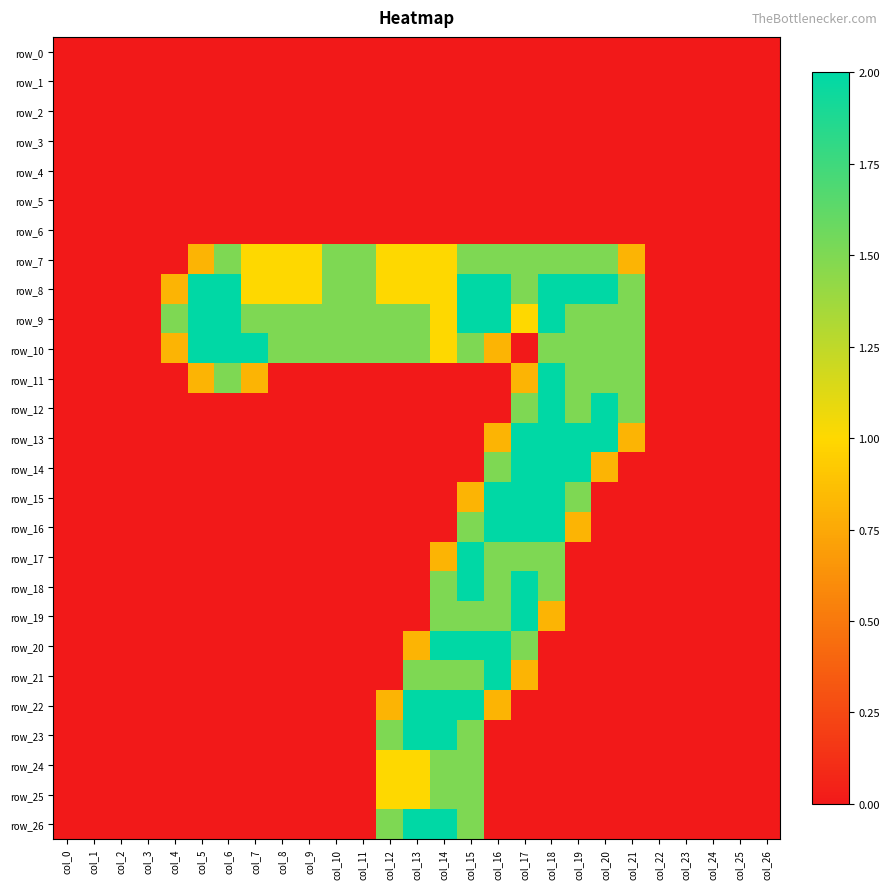

Reading left to right, transcribe all the data shown in this chart.

row_0: col_0=0.0	col_1=0.0	col_2=0.0	col_3=0.0	col_4=0.0	col_5=0.0	col_6=0.0	col_7=0.0	col_8=0.0	col_9=0.0	col_10=0.0	col_11=0.0	col_12=0.0	col_13=0.0	col_14=0.0	col_15=0.0	col_16=0.0	col_17=0.0	col_18=0.0	col_19=0.0	col_20=0.0	col_21=0.0	col_22=0.0	col_23=0.0	col_24=0.0	col_25=0.0	col_26=0.0
row_1: col_0=0.0	col_1=0.0	col_2=0.0	col_3=0.0	col_4=0.0	col_5=0.0	col_6=0.0	col_7=0.0	col_8=0.0	col_9=0.0	col_10=0.0	col_11=0.0	col_12=0.0	col_13=0.0	col_14=0.0	col_15=0.0	col_16=0.0	col_17=0.0	col_18=0.0	col_19=0.0	col_20=0.0	col_21=0.0	col_22=0.0	col_23=0.0	col_24=0.0	col_25=0.0	col_26=0.0
row_2: col_0=0.0	col_1=0.0	col_2=0.0	col_3=0.0	col_4=0.0	col_5=0.0	col_6=0.0	col_7=0.0	col_8=0.0	col_9=0.0	col_10=0.0	col_11=0.0	col_12=0.0	col_13=0.0	col_14=0.0	col_15=0.0	col_16=0.0	col_17=0.0	col_18=0.0	col_19=0.0	col_20=0.0	col_21=0.0	col_22=0.0	col_23=0.0	col_24=0.0	col_25=0.0	col_26=0.0
row_3: col_0=0.0	col_1=0.0	col_2=0.0	col_3=0.0	col_4=0.0	col_5=0.0	col_6=0.0	col_7=0.0	col_8=0.0	col_9=0.0	col_10=0.0	col_11=0.0	col_12=0.0	col_13=0.0	col_14=0.0	col_15=0.0	col_16=0.0	col_17=0.0	col_18=0.0	col_19=0.0	col_20=0.0	col_21=0.0	col_22=0.0	col_23=0.0	col_24=0.0	col_25=0.0	col_26=0.0
row_4: col_0=0.0	col_1=0.0	col_2=0.0	col_3=0.0	col_4=0.0	col_5=0.0	col_6=0.0	col_7=0.0	col_8=0.0	col_9=0.0	col_10=0.0	col_11=0.0	col_12=0.0	col_13=0.0	col_14=0.0	col_15=0.0	col_16=0.0	col_17=0.0	col_18=0.0	col_19=0.0	col_20=0.0	col_21=0.0	col_22=0.0	col_23=0.0	col_24=0.0	col_25=0.0	col_26=0.0
row_5: col_0=0.0	col_1=0.0	col_2=0.0	col_3=0.0	col_4=0.0	col_5=0.0	col_6=0.0	col_7=0.0	col_8=0.0	col_9=0.0	col_10=0.0	col_11=0.0	col_12=0.0	col_13=0.0	col_14=0.0	col_15=0.0	col_16=0.0	col_17=0.0	col_18=0.0	col_19=0.0	col_20=0.0	col_21=0.0	col_22=0.0	col_23=0.0	col_24=0.0	col_25=0.0	col_26=0.0
row_6: col_0=0.0	col_1=0.0	col_2=0.0	col_3=0.0	col_4=0.0	col_5=0.0	col_6=0.0	col_7=0.0	col_8=0.0	col_9=0.0	col_10=0.0	col_11=0.0	col_12=0.0	col_13=0.0	col_14=0.0	col_15=0.0	col_16=0.0	col_17=0.0	col_18=0.0	col_19=0.0	col_20=0.0	col_21=0.0	col_22=0.0	col_23=0.0	col_24=0.0	col_25=0.0	col_26=0.0
row_7: col_0=0.0	col_1=0.0	col_2=0.0	col_3=0.0	col_4=0.0	col_5=0.8	col_6=1.5	col_7=1.0	col_8=1.0	col_9=1.0	col_10=1.5	col_11=1.5	col_12=1.0	col_13=1.0	col_14=1.0	col_15=1.5	col_16=1.5	col_17=1.5	col_18=1.5	col_19=1.5	col_20=1.5	col_21=0.8	col_22=0.0	col_23=0.0	col_24=0.0	col_25=0.0	col_26=0.0
row_8: col_0=0.0	col_1=0.0	col_2=0.0	col_3=0.0	col_4=0.8	col_5=2.0	col_6=2.0	col_7=1.0	col_8=1.0	col_9=1.0	col_10=1.5	col_11=1.5	col_12=1.0	col_13=1.0	col_14=1.0	col_15=2.0	col_16=2.0	col_17=1.5	col_18=2.0	col_19=2.0	col_20=2.0	col_21=1.5	col_22=0.0	col_23=0.0	col_24=0.0	col_25=0.0	col_26=0.0
row_9: col_0=0.0	col_1=0.0	col_2=0.0	col_3=0.0	col_4=1.5	col_5=2.0	col_6=2.0	col_7=1.5	col_8=1.5	col_9=1.5	col_10=1.5	col_11=1.5	col_12=1.5	col_13=1.5	col_14=1.0	col_15=2.0	col_16=2.0	col_17=1.0	col_18=2.0	col_19=1.5	col_20=1.5	col_21=1.5	col_22=0.0	col_23=0.0	col_24=0.0	col_25=0.0	col_26=0.0
row_10: col_0=0.0	col_1=0.0	col_2=0.0	col_3=0.0	col_4=0.8	col_5=2.0	col_6=2.0	col_7=2.0	col_8=1.5	col_9=1.5	col_10=1.5	col_11=1.5	col_12=1.5	col_13=1.5	col_14=1.0	col_15=1.5	col_16=0.8	col_17=0.0	col_18=1.5	col_19=1.5	col_20=1.5	col_21=1.5	col_22=0.0	col_23=0.0	col_24=0.0	col_25=0.0	col_26=0.0
row_11: col_0=0.0	col_1=0.0	col_2=0.0	col_3=0.0	col_4=0.0	col_5=0.8	col_6=1.5	col_7=0.8	col_8=0.0	col_9=0.0	col_10=0.0	col_11=0.0	col_12=0.0	col_13=0.0	col_14=0.0	col_15=0.0	col_16=0.0	col_17=0.8	col_18=2.0	col_19=1.5	col_20=1.5	col_21=1.5	col_22=0.0	col_23=0.0	col_24=0.0	col_25=0.0	col_26=0.0
row_12: col_0=0.0	col_1=0.0	col_2=0.0	col_3=0.0	col_4=0.0	col_5=0.0	col_6=0.0	col_7=0.0	col_8=0.0	col_9=0.0	col_10=0.0	col_11=0.0	col_12=0.0	col_13=0.0	col_14=0.0	col_15=0.0	col_16=0.0	col_17=1.5	col_18=2.0	col_19=1.5	col_20=2.0	col_21=1.5	col_22=0.0	col_23=0.0	col_24=0.0	col_25=0.0	col_26=0.0
row_13: col_0=0.0	col_1=0.0	col_2=0.0	col_3=0.0	col_4=0.0	col_5=0.0	col_6=0.0	col_7=0.0	col_8=0.0	col_9=0.0	col_10=0.0	col_11=0.0	col_12=0.0	col_13=0.0	col_14=0.0	col_15=0.0	col_16=0.8	col_17=2.0	col_18=2.0	col_19=2.0	col_20=2.0	col_21=0.8	col_22=0.0	col_23=0.0	col_24=0.0	col_25=0.0	col_26=0.0
row_14: col_0=0.0	col_1=0.0	col_2=0.0	col_3=0.0	col_4=0.0	col_5=0.0	col_6=0.0	col_7=0.0	col_8=0.0	col_9=0.0	col_10=0.0	col_11=0.0	col_12=0.0	col_13=0.0	col_14=0.0	col_15=0.0	col_16=1.5	col_17=2.0	col_18=2.0	col_19=2.0	col_20=0.8	col_21=0.0	col_22=0.0	col_23=0.0	col_24=0.0	col_25=0.0	col_26=0.0
row_15: col_0=0.0	col_1=0.0	col_2=0.0	col_3=0.0	col_4=0.0	col_5=0.0	col_6=0.0	col_7=0.0	col_8=0.0	col_9=0.0	col_10=0.0	col_11=0.0	col_12=0.0	col_13=0.0	col_14=0.0	col_15=0.8	col_16=2.0	col_17=2.0	col_18=2.0	col_19=1.5	col_20=0.0	col_21=0.0	col_22=0.0	col_23=0.0	col_24=0.0	col_25=0.0	col_26=0.0
row_16: col_0=0.0	col_1=0.0	col_2=0.0	col_3=0.0	col_4=0.0	col_5=0.0	col_6=0.0	col_7=0.0	col_8=0.0	col_9=0.0	col_10=0.0	col_11=0.0	col_12=0.0	col_13=0.0	col_14=0.0	col_15=1.5	col_16=2.0	col_17=2.0	col_18=2.0	col_19=0.8	col_20=0.0	col_21=0.0	col_22=0.0	col_23=0.0	col_24=0.0	col_25=0.0	col_26=0.0
row_17: col_0=0.0	col_1=0.0	col_2=0.0	col_3=0.0	col_4=0.0	col_5=0.0	col_6=0.0	col_7=0.0	col_8=0.0	col_9=0.0	col_10=0.0	col_11=0.0	col_12=0.0	col_13=0.0	col_14=0.8	col_15=2.0	col_16=1.5	col_17=1.5	col_18=1.5	col_19=0.0	col_20=0.0	col_21=0.0	col_22=0.0	col_23=0.0	col_24=0.0	col_25=0.0	col_26=0.0
row_18: col_0=0.0	col_1=0.0	col_2=0.0	col_3=0.0	col_4=0.0	col_5=0.0	col_6=0.0	col_7=0.0	col_8=0.0	col_9=0.0	col_10=0.0	col_11=0.0	col_12=0.0	col_13=0.0	col_14=1.5	col_15=2.0	col_16=1.5	col_17=2.0	col_18=1.5	col_19=0.0	col_20=0.0	col_21=0.0	col_22=0.0	col_23=0.0	col_24=0.0	col_25=0.0	col_26=0.0
row_19: col_0=0.0	col_1=0.0	col_2=0.0	col_3=0.0	col_4=0.0	col_5=0.0	col_6=0.0	col_7=0.0	col_8=0.0	col_9=0.0	col_10=0.0	col_11=0.0	col_12=0.0	col_13=0.0	col_14=1.5	col_15=1.5	col_16=1.5	col_17=2.0	col_18=0.8	col_19=0.0	col_20=0.0	col_21=0.0	col_22=0.0	col_23=0.0	col_24=0.0	col_25=0.0	col_26=0.0
row_20: col_0=0.0	col_1=0.0	col_2=0.0	col_3=0.0	col_4=0.0	col_5=0.0	col_6=0.0	col_7=0.0	col_8=0.0	col_9=0.0	col_10=0.0	col_11=0.0	col_12=0.0	col_13=0.8	col_14=2.0	col_15=2.0	col_16=2.0	col_17=1.5	col_18=0.0	col_19=0.0	col_20=0.0	col_21=0.0	col_22=0.0	col_23=0.0	col_24=0.0	col_25=0.0	col_26=0.0
row_21: col_0=0.0	col_1=0.0	col_2=0.0	col_3=0.0	col_4=0.0	col_5=0.0	col_6=0.0	col_7=0.0	col_8=0.0	col_9=0.0	col_10=0.0	col_11=0.0	col_12=0.0	col_13=1.5	col_14=1.5	col_15=1.5	col_16=2.0	col_17=0.8	col_18=0.0	col_19=0.0	col_20=0.0	col_21=0.0	col_22=0.0	col_23=0.0	col_24=0.0	col_25=0.0	col_26=0.0
row_22: col_0=0.0	col_1=0.0	col_2=0.0	col_3=0.0	col_4=0.0	col_5=0.0	col_6=0.0	col_7=0.0	col_8=0.0	col_9=0.0	col_10=0.0	col_11=0.0	col_12=0.8	col_13=2.0	col_14=2.0	col_15=2.0	col_16=0.8	col_17=0.0	col_18=0.0	col_19=0.0	col_20=0.0	col_21=0.0	col_22=0.0	col_23=0.0	col_24=0.0	col_25=0.0	col_26=0.0
row_23: col_0=0.0	col_1=0.0	col_2=0.0	col_3=0.0	col_4=0.0	col_5=0.0	col_6=0.0	col_7=0.0	col_8=0.0	col_9=0.0	col_10=0.0	col_11=0.0	col_12=1.5	col_13=2.0	col_14=2.0	col_15=1.5	col_16=0.0	col_17=0.0	col_18=0.0	col_19=0.0	col_20=0.0	col_21=0.0	col_22=0.0	col_23=0.0	col_24=0.0	col_25=0.0	col_26=0.0
row_24: col_0=0.0	col_1=0.0	col_2=0.0	col_3=0.0	col_4=0.0	col_5=0.0	col_6=0.0	col_7=0.0	col_8=0.0	col_9=0.0	col_10=0.0	col_11=0.0	col_12=1.0	col_13=1.0	col_14=1.5	col_15=1.5	col_16=0.0	col_17=0.0	col_18=0.0	col_19=0.0	col_20=0.0	col_21=0.0	col_22=0.0	col_23=0.0	col_24=0.0	col_25=0.0	col_26=0.0
row_25: col_0=0.0	col_1=0.0	col_2=0.0	col_3=0.0	col_4=0.0	col_5=0.0	col_6=0.0	col_7=0.0	col_8=0.0	col_9=0.0	col_10=0.0	col_11=0.0	col_12=1.0	col_13=1.0	col_14=1.5	col_15=1.5	col_16=0.0	col_17=0.0	col_18=0.0	col_19=0.0	col_20=0.0	col_21=0.0	col_22=0.0	col_23=0.0	col_24=0.0	col_25=0.0	col_26=0.0
row_26: col_0=0.0	col_1=0.0	col_2=0.0	col_3=0.0	col_4=0.0	col_5=0.0	col_6=0.0	col_7=0.0	col_8=0.0	col_9=0.0	col_10=0.0	col_11=0.0	col_12=1.5	col_13=2.0	col_14=2.0	col_15=1.5	col_16=0.0	col_17=0.0	col_18=0.0	col_19=0.0	col_20=0.0	col_21=0.0	col_22=0.0	col_23=0.0	col_24=0.0	col_25=0.0	col_26=0.0